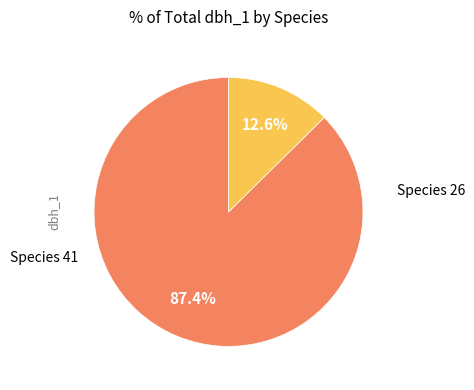

Is there any slice that represents more than half of the pie?

Yes